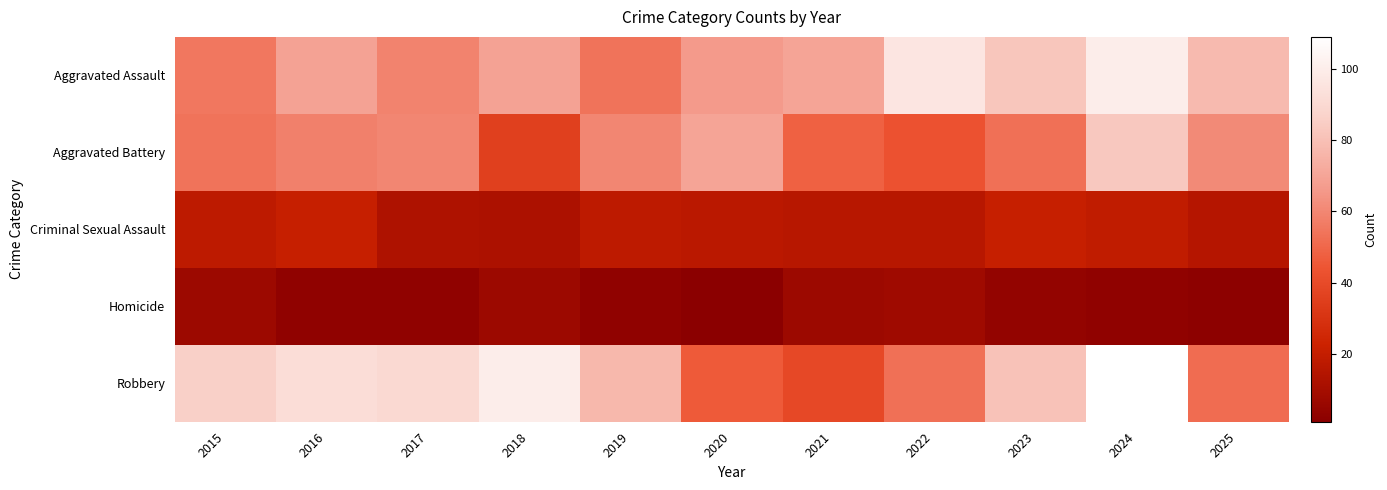

Which series changed the most between 2018 and 2022?

Robbery